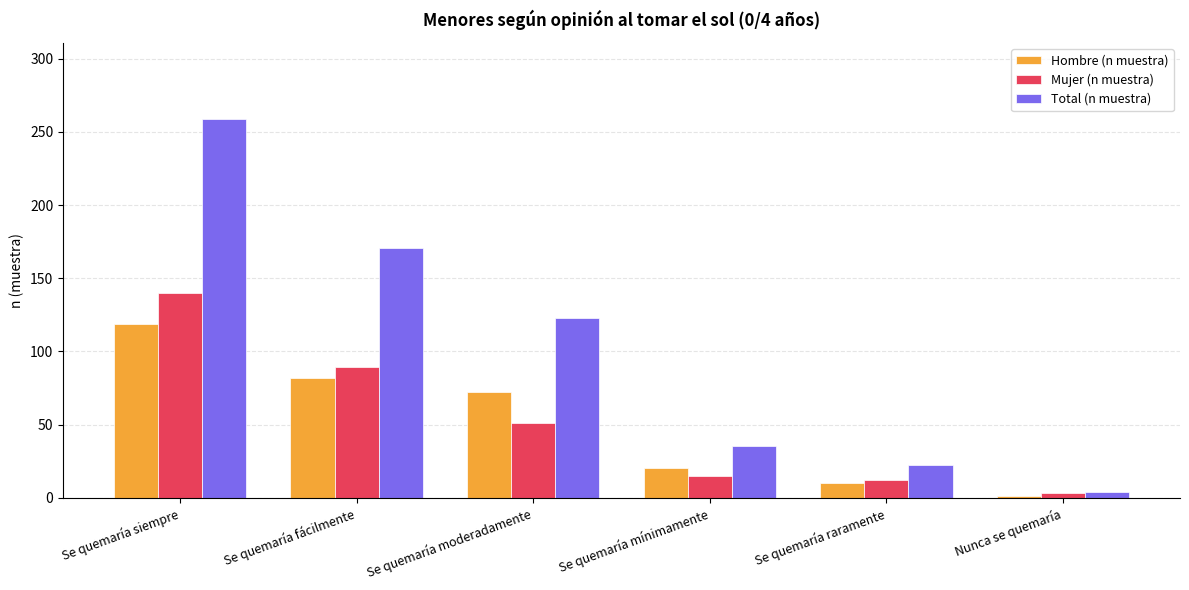

What is the label of the 5th bar from the right?

Se quemaría fácilmente